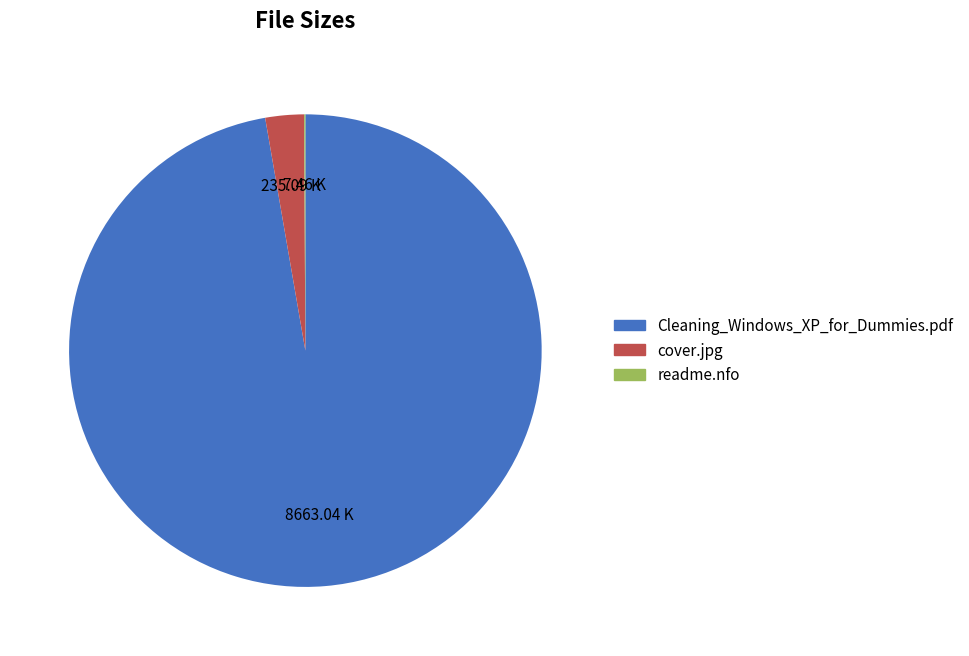

Which category has the biggest portion of the pie?

Cleaning_Windows_XP_for_Dummies.pdf